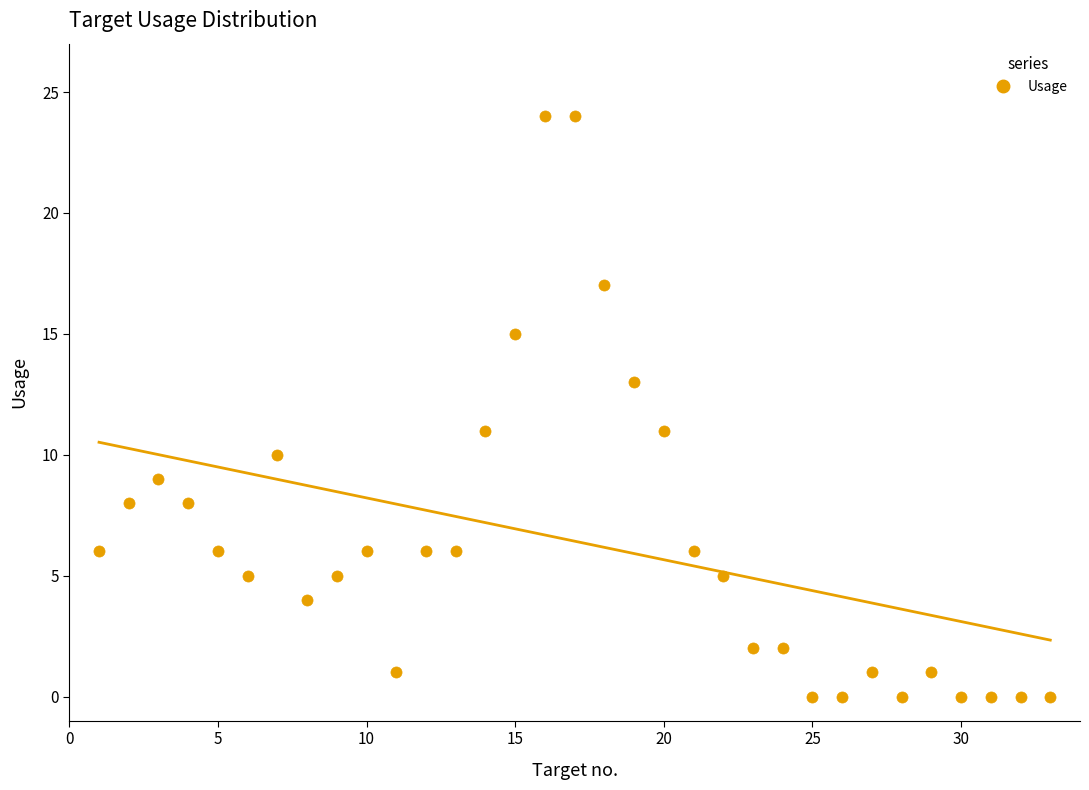

What is the range of Y values (max minus min)?

24